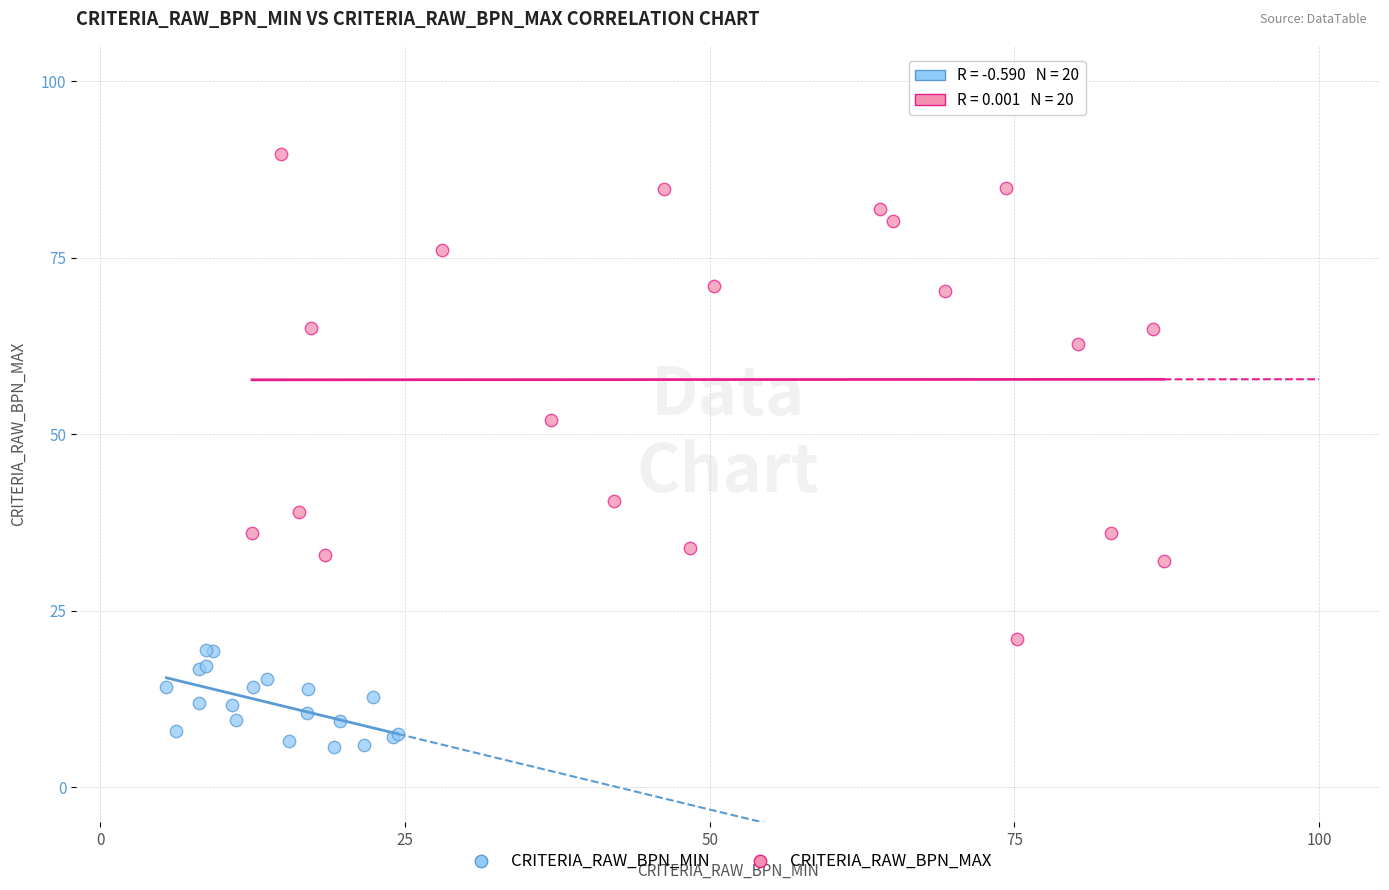

Which series contains the highest Y value?

CRITERIA_RAW_BPN_MAX